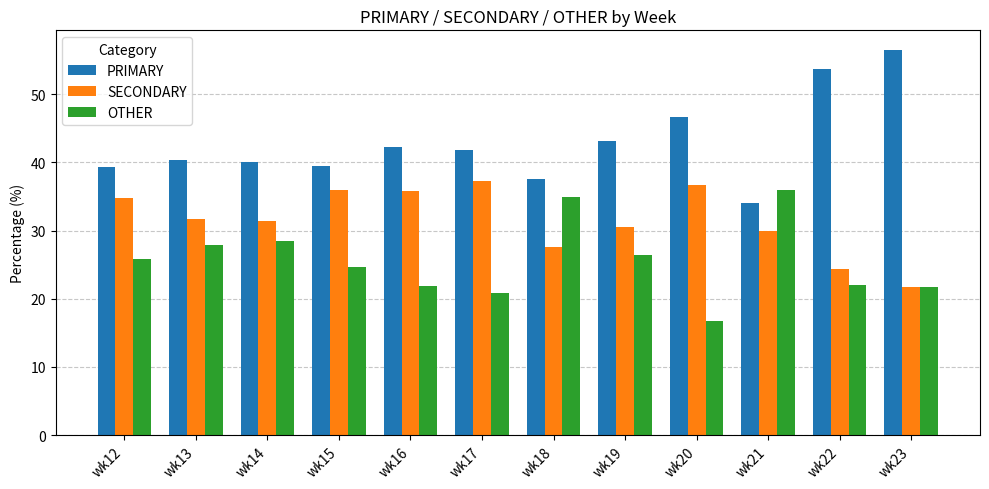

The OTHER series shows 21.9 at wk16. True or false?

True